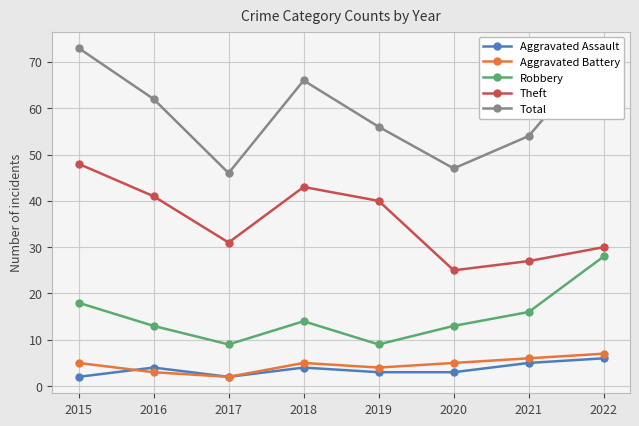

What is the difference between the second highest and second lowest values in the Theft series?

16